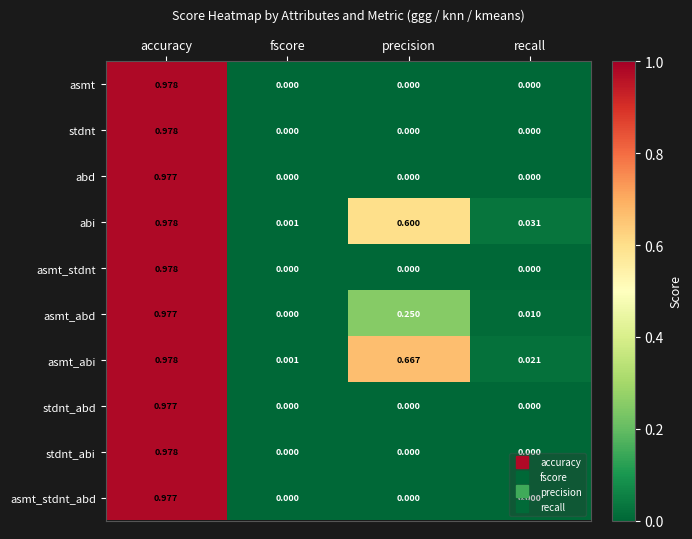

At which category is the sum across all series the highest?

accuracy